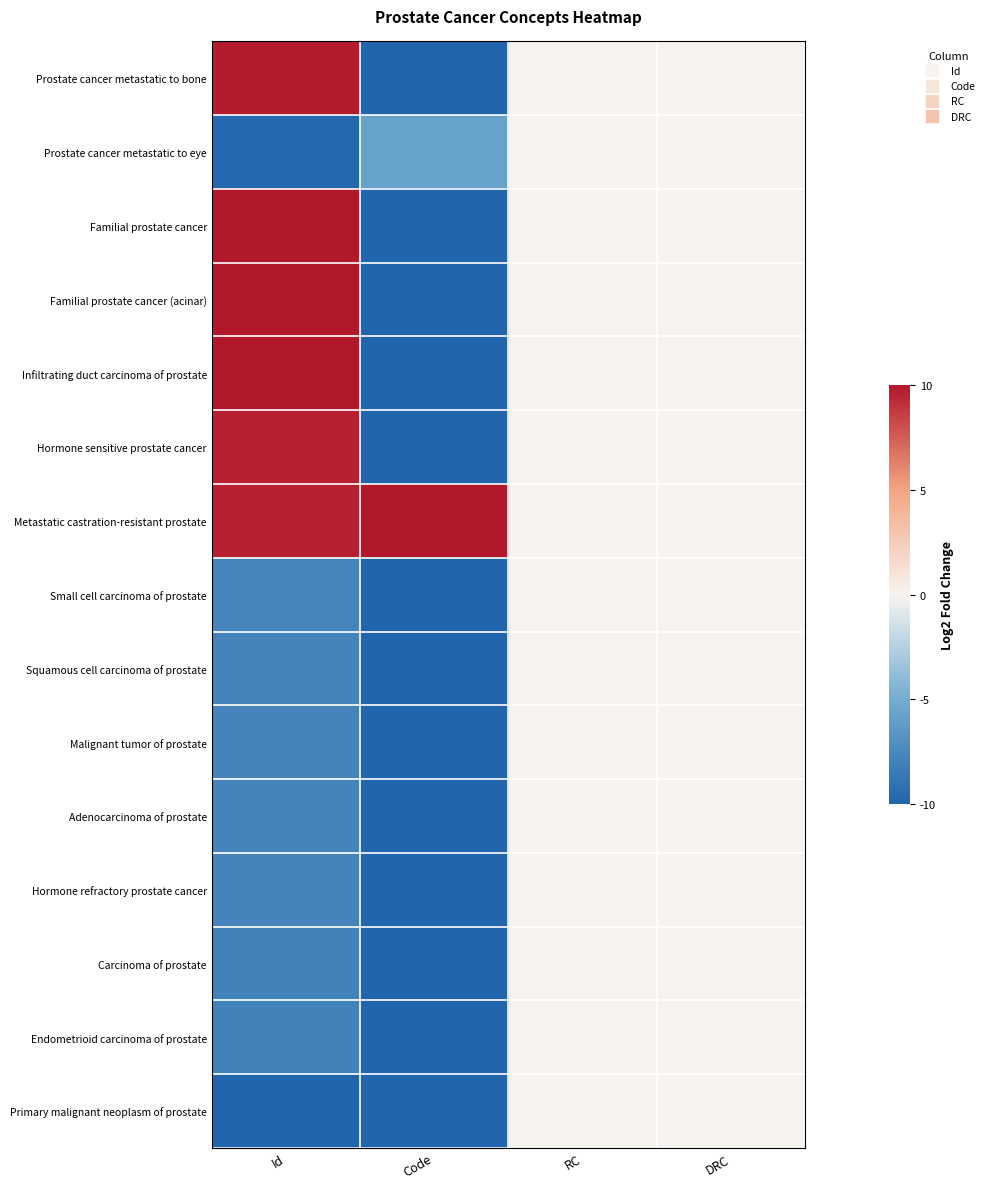

At which category is the sum across all series the highest?

RC